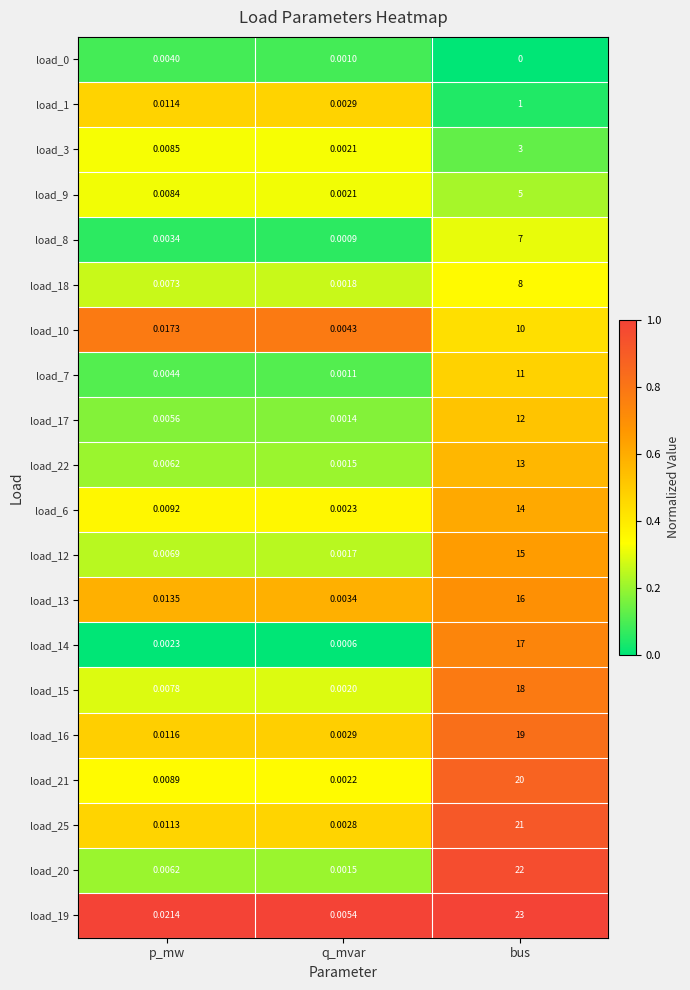

At which label does load_21 reach its minimum?

q_mvar